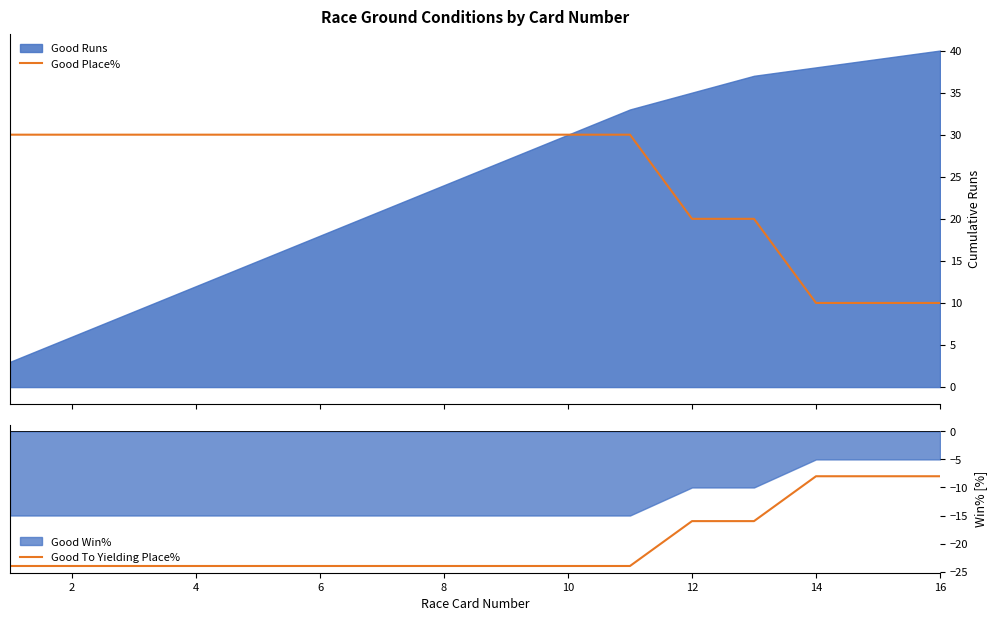

At how many categories does at least one series exceed -3?

16